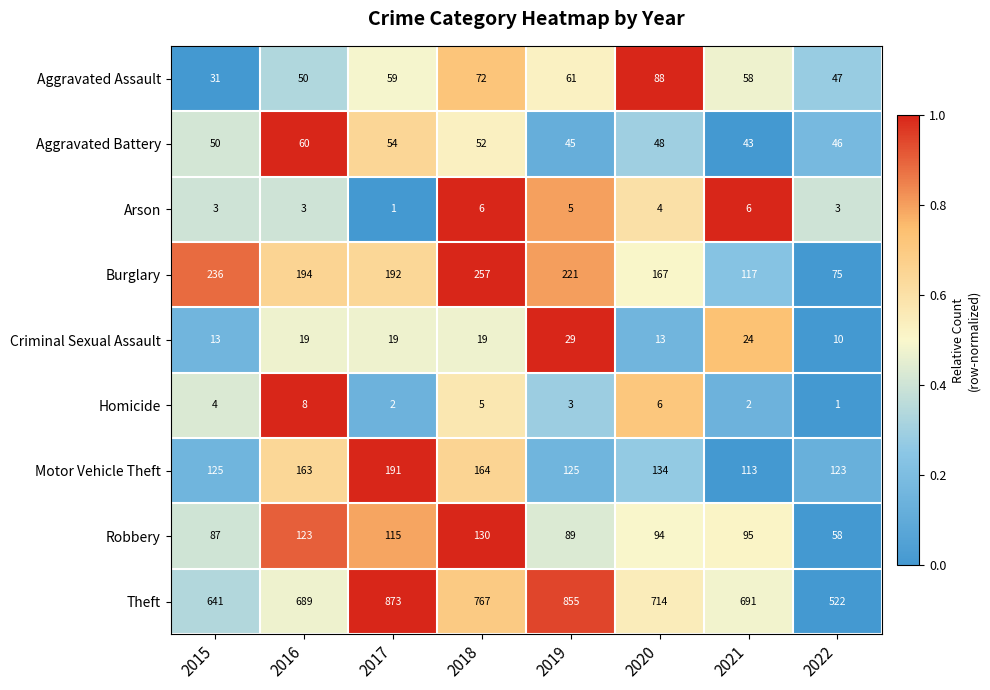

At which label does Homicide reach its peak?

2016